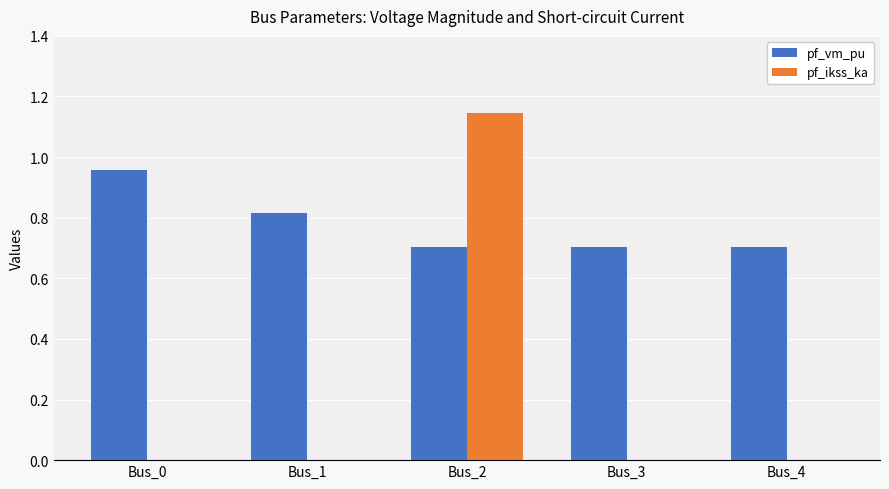

Is it true that pf_vm_pu equals 1.0 at Bus_3?

False